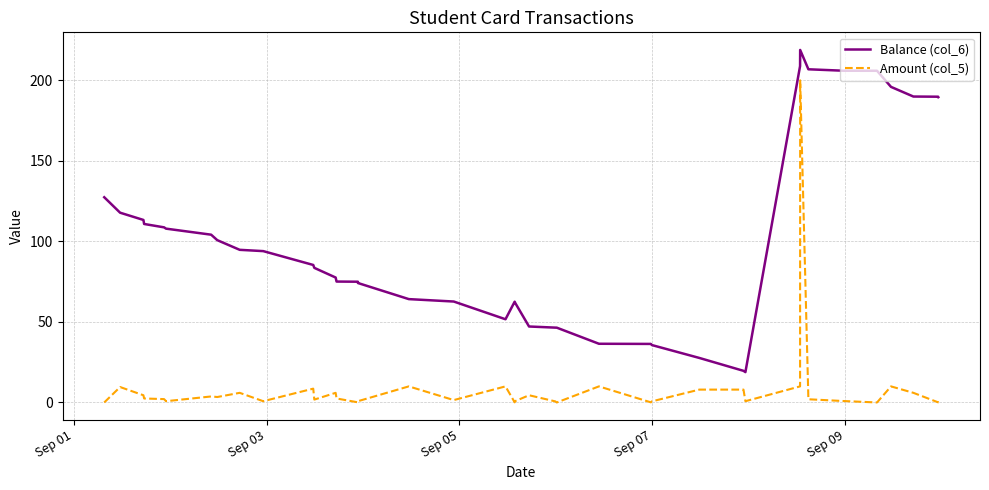

What is the difference between the second highest and second lowest values in the Balance (col_6) series?

189.2